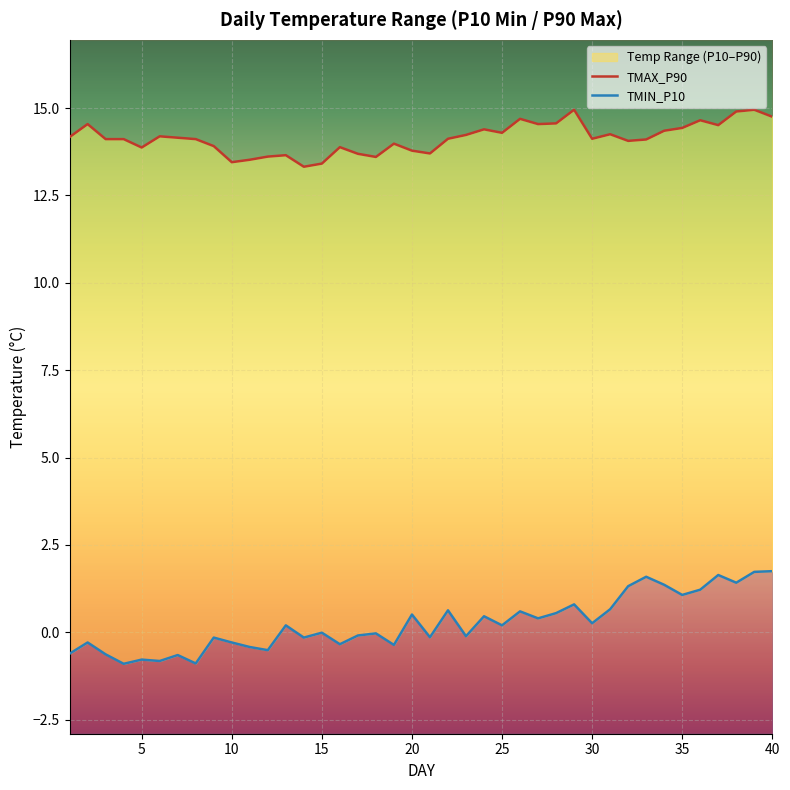

True or false: TMIN_P10 has more than 1 points higher than both neighbors.

True